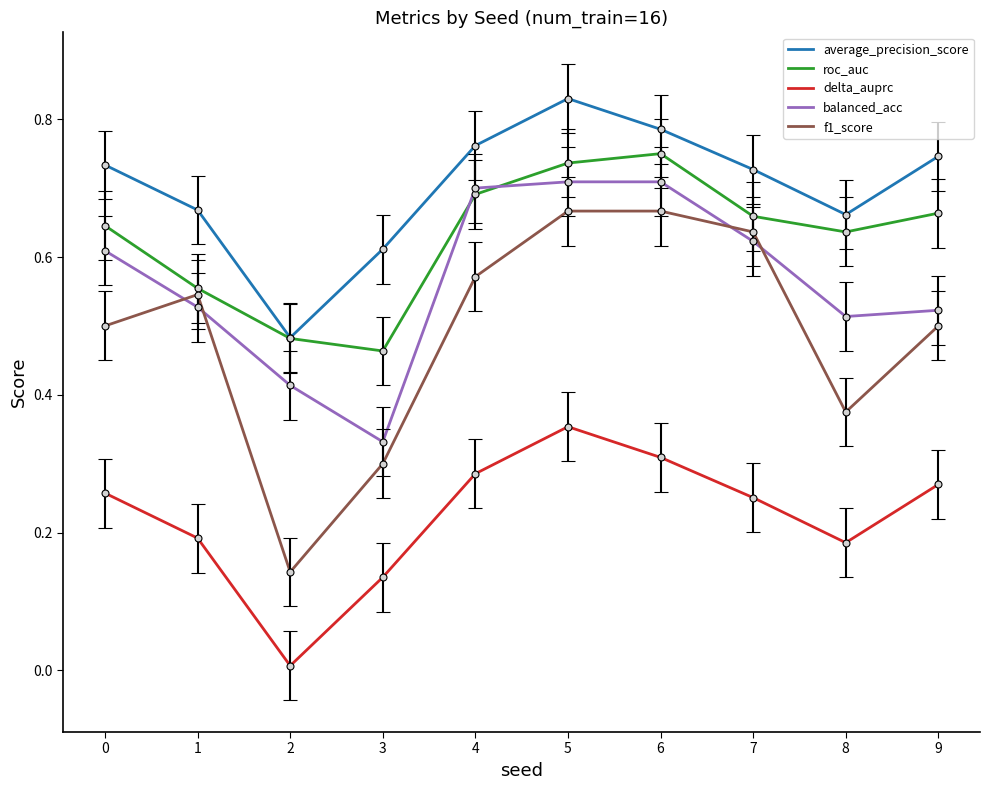

Which category has the lowest value in the balanced_acc series?

3